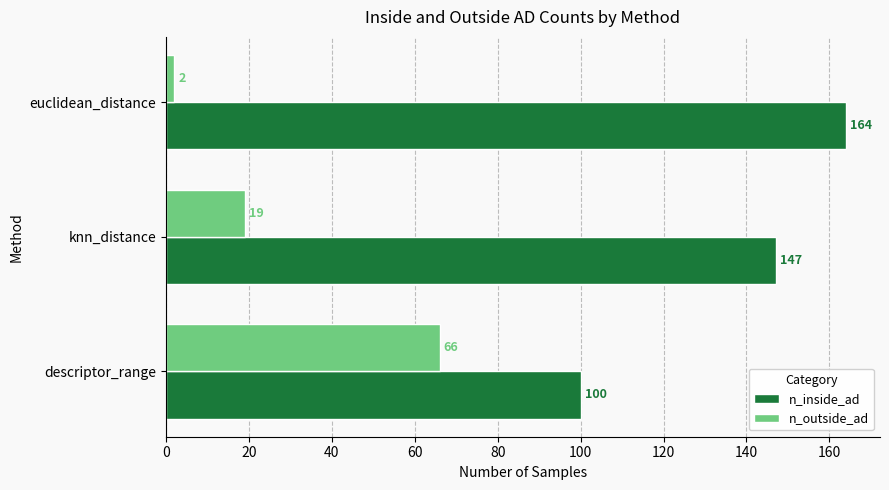

Rank the series by their average value, from lowest to highest.

n_outside_ad, n_inside_ad